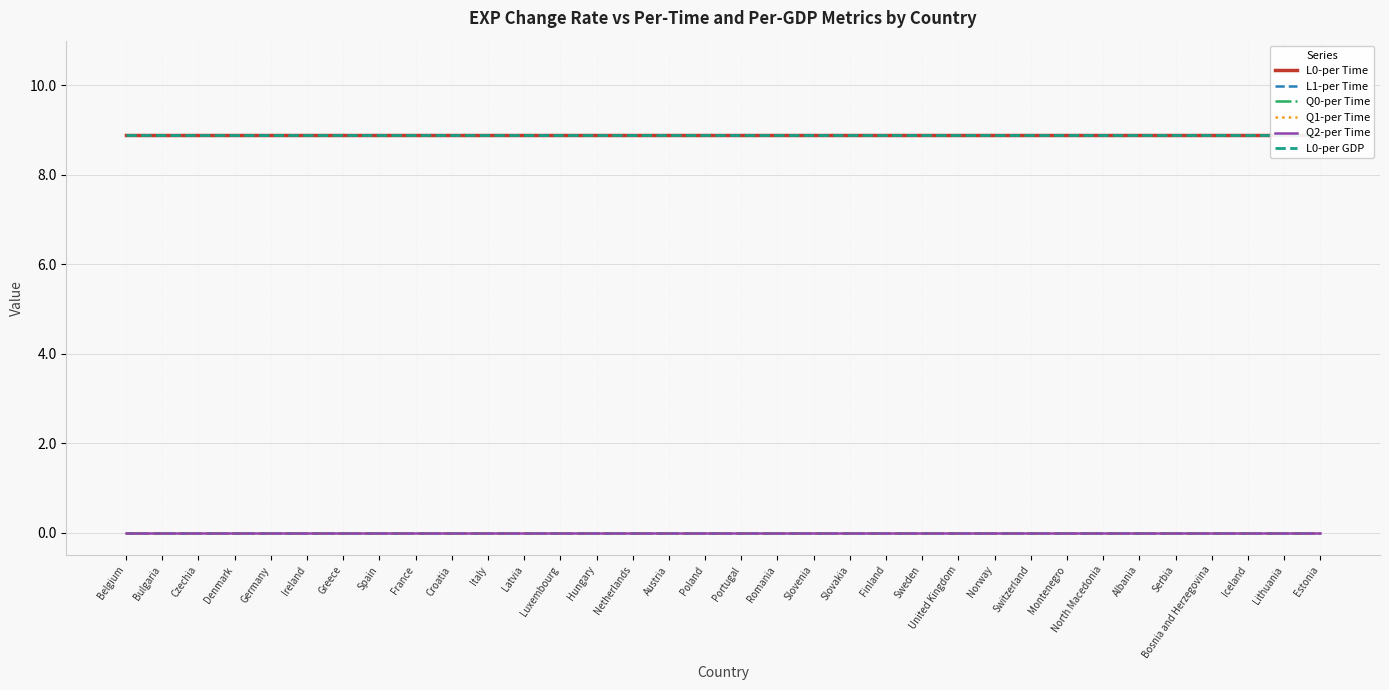

What is the label of the 24th point from the right?

Italy